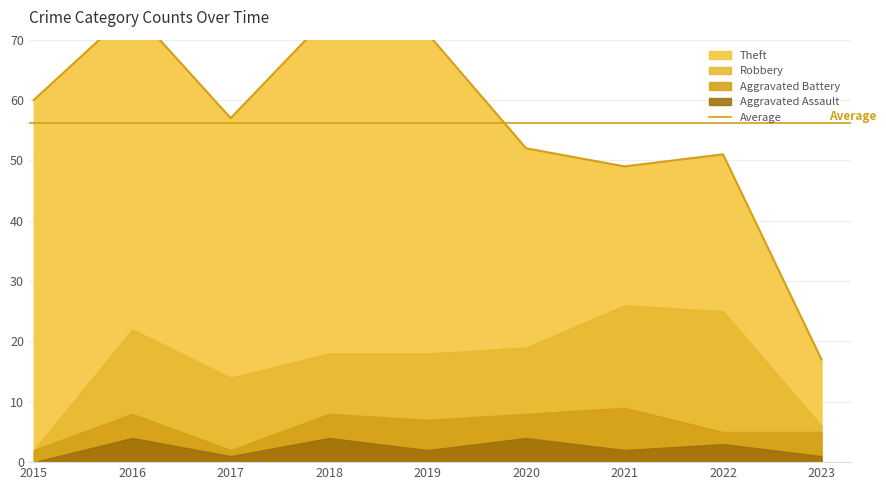

What is the value of the Aggravated Battery point at the 2nd from the left?

4